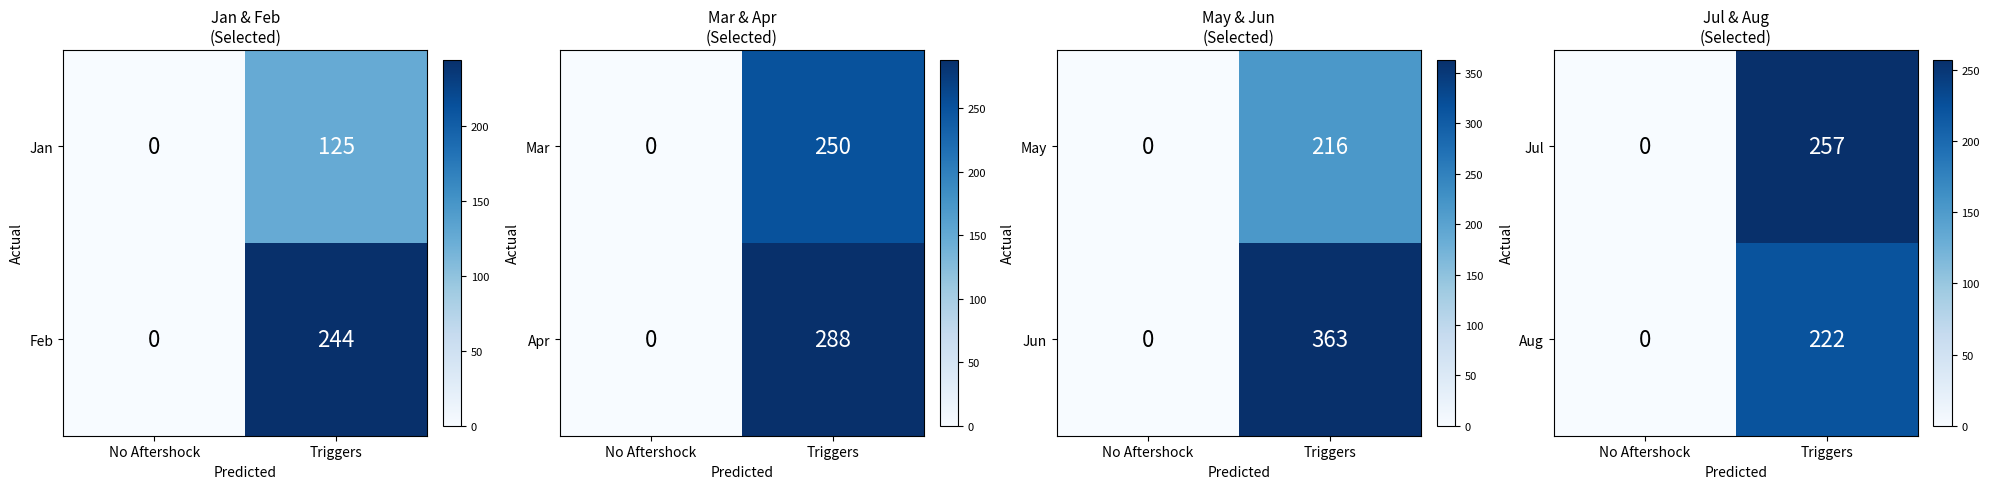

What is the difference between the Aug values at Triggers and No Aftershock?

222